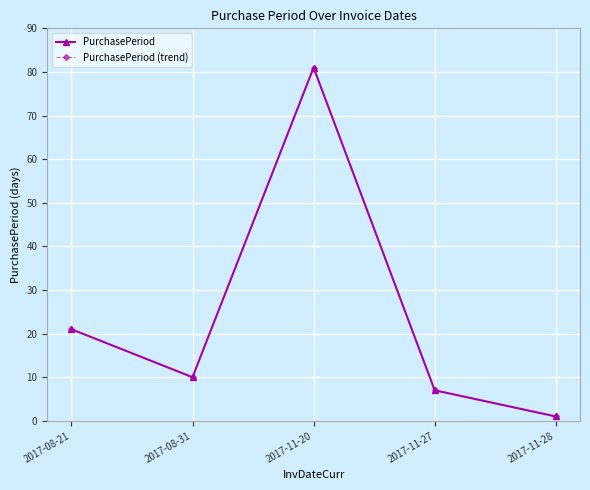

What is the total value across all series at 2017-08-21?

42